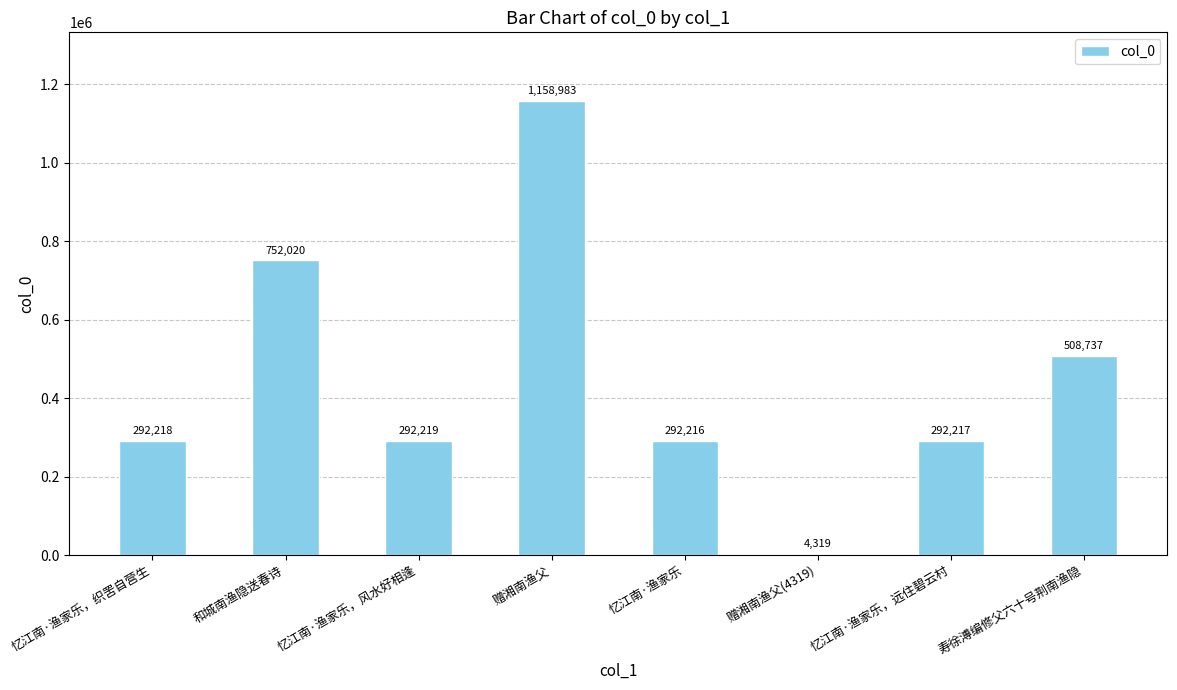

The chart shows a value of 197733 at 寿徐溥编修父六十号荆南渔隐. True or false?

False